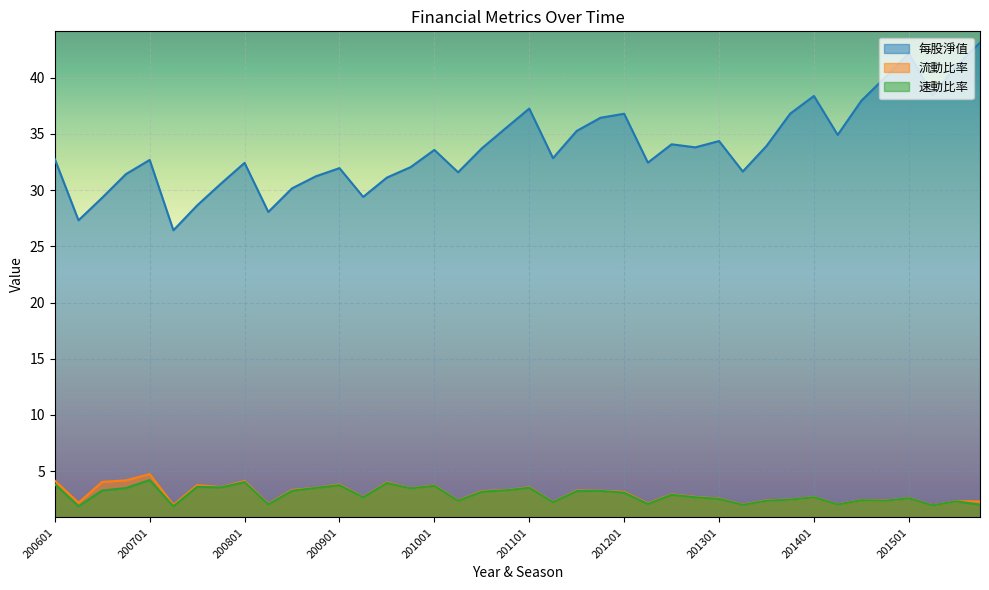

In 速動比率, how many points are lower than both neighbors (excluding endpoints)?

13